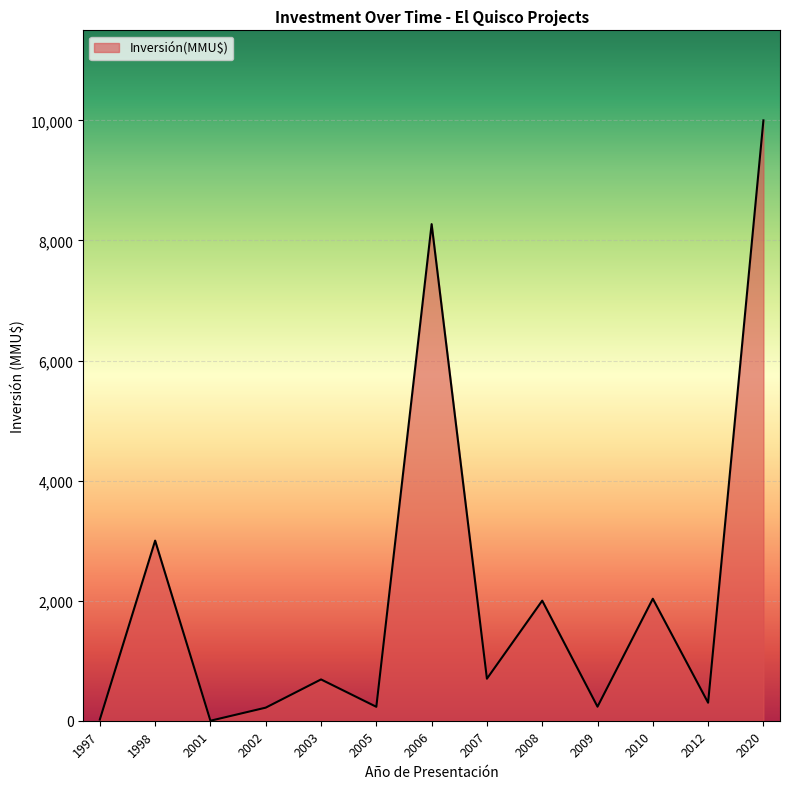

How many lines are shown in the chart?

1